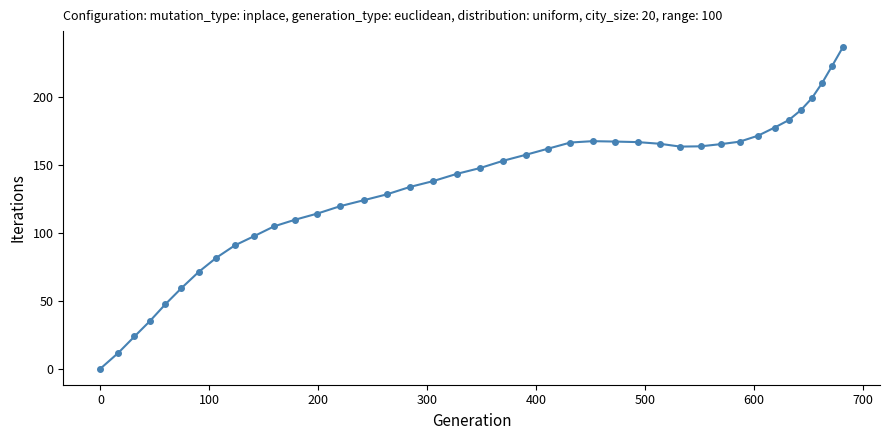

What is the value of the 27th point from the left?

166.8